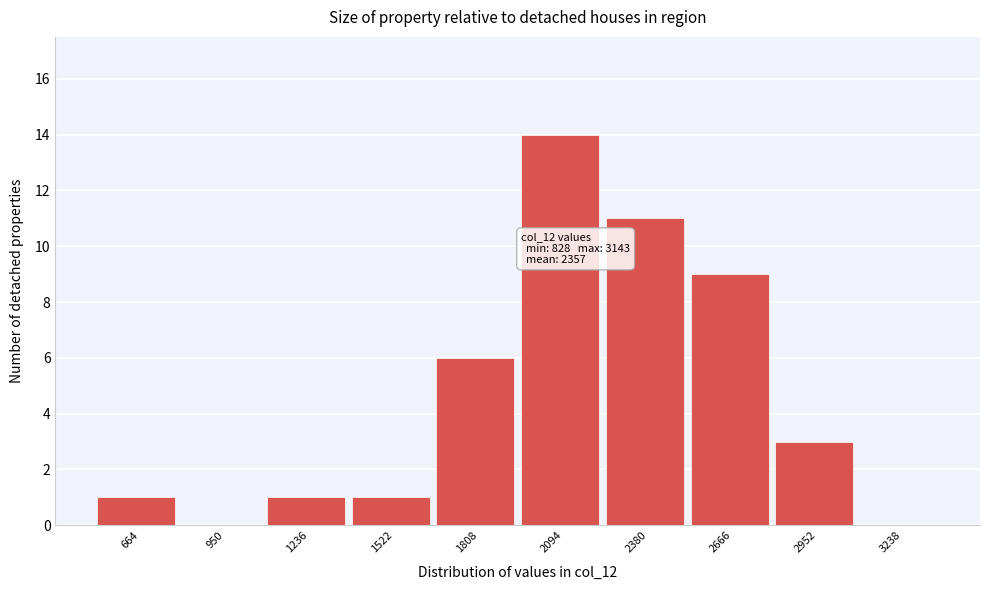

Reading left to right, what are all the values shown in this chart?

664=1	950=0	1236=1	1522=1	1808=6	2094=14	2380=11	2666=9	2952=3	3238=0